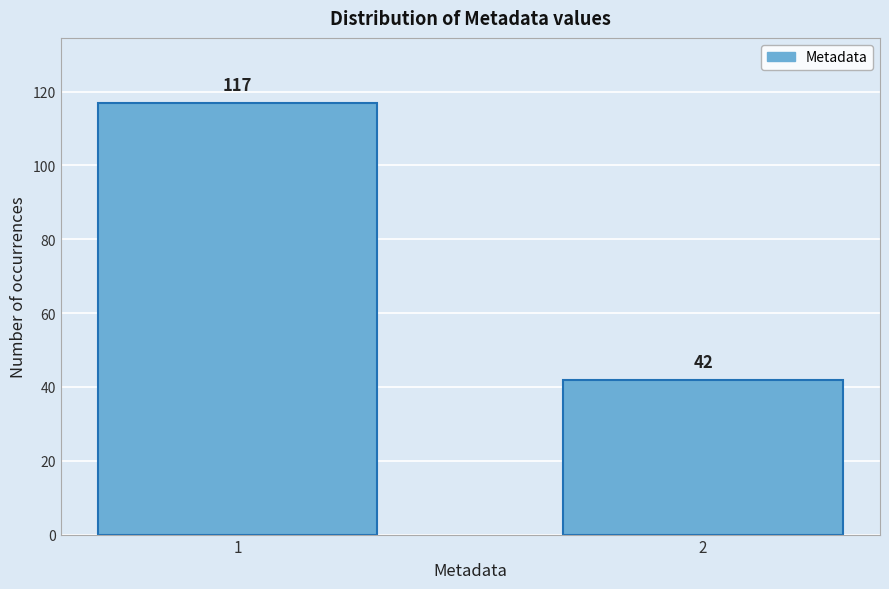

Reading right to left, what are all the values shown in this chart?

2=42	1=117